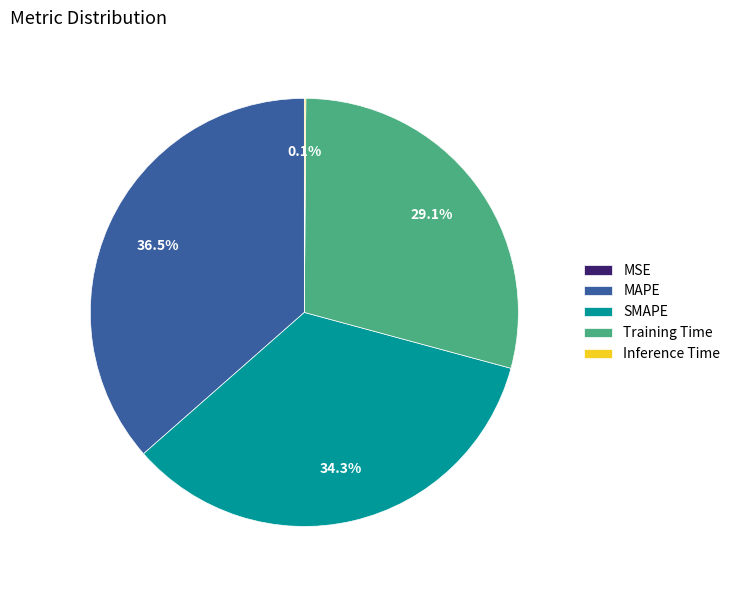

What percentage is NOT represented by SMAPE?

65.7%